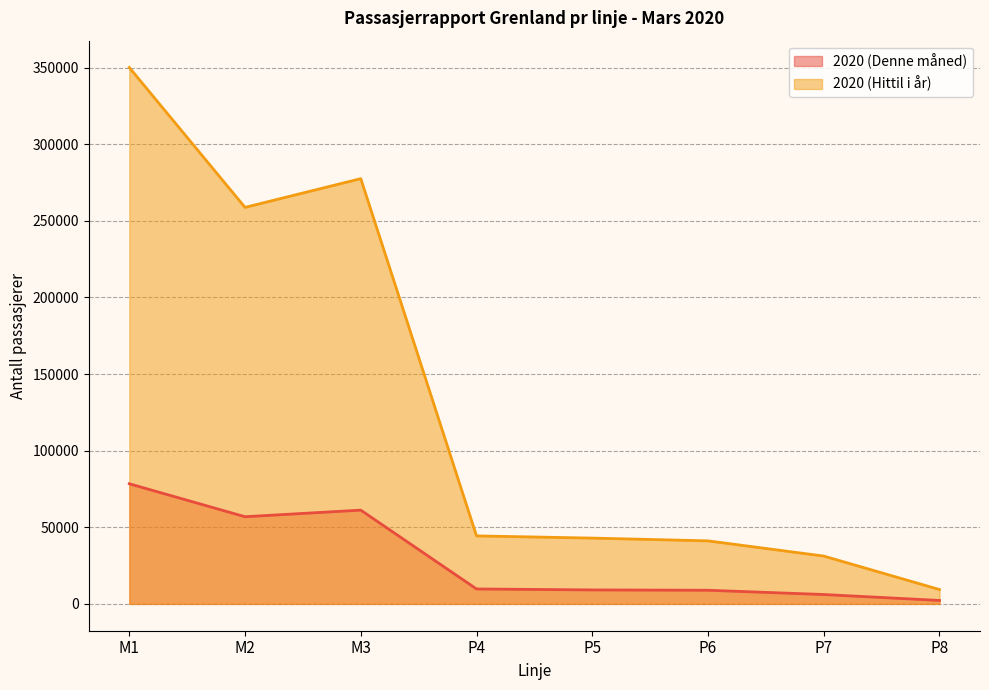

What is the spread (max minus min) of values at P6?

32238